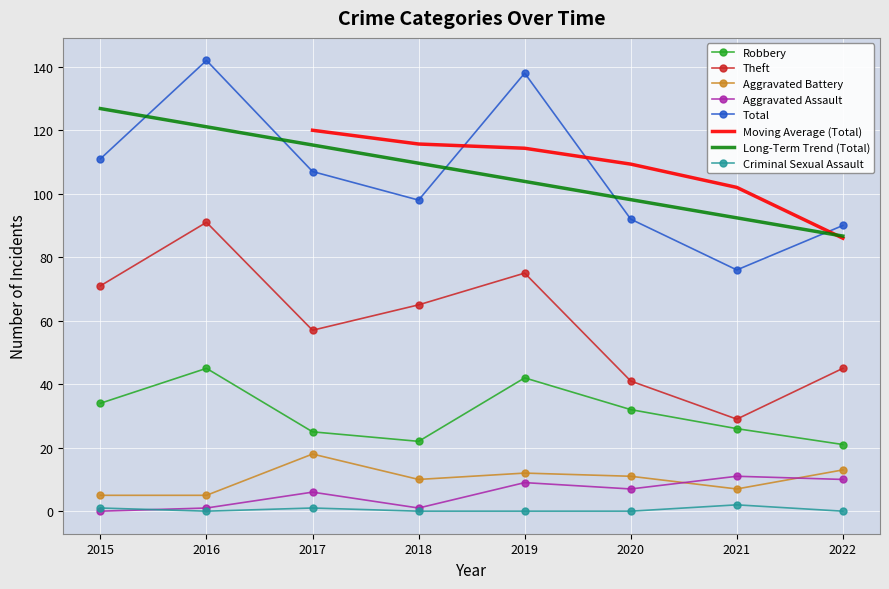

Reading left to right, extract all data points from this chart.

Robbery: 2015=34	2016=45	2017=25	2018=22	2019=42	2020=32	2021=26	2022=21
Theft: 2015=71	2016=91	2017=57	2018=65	2019=75	2020=41	2021=29	2022=45
Aggravated Battery: 2015=5	2016=5	2017=18	2018=10	2019=12	2020=11	2021=7	2022=13
Aggravated Assault: 2015=0	2016=1	2017=6	2018=1	2019=9	2020=7	2021=11	2022=10
Total: 2015=111	2016=142	2017=107	2018=98	2019=138	2020=92	2021=76	2022=90
Criminal Sexual Assault: 2015=1	2016=0	2017=1	2018=0	2019=0	2020=0	2021=2	2022=0